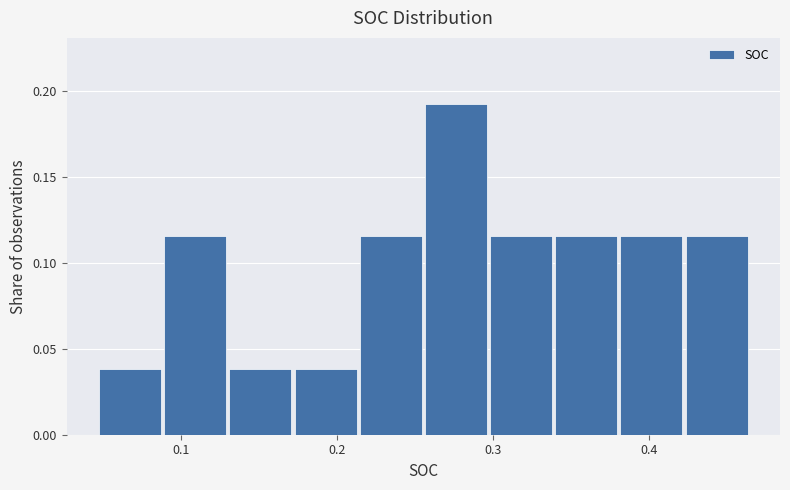

What is the height of the bar covering 0.26 to 0.30 on the x-axis? Neither the bar edges nor the heights are printed on the chart, so give them approximately, as read against the axes.

0.190